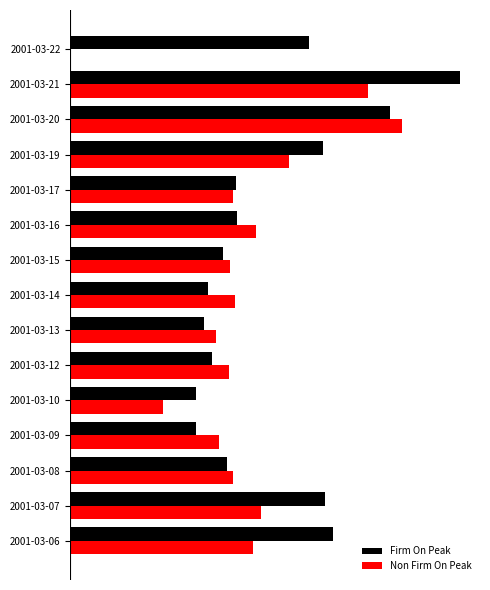

How many data points in Non Firm On Peak are less than 191?

6